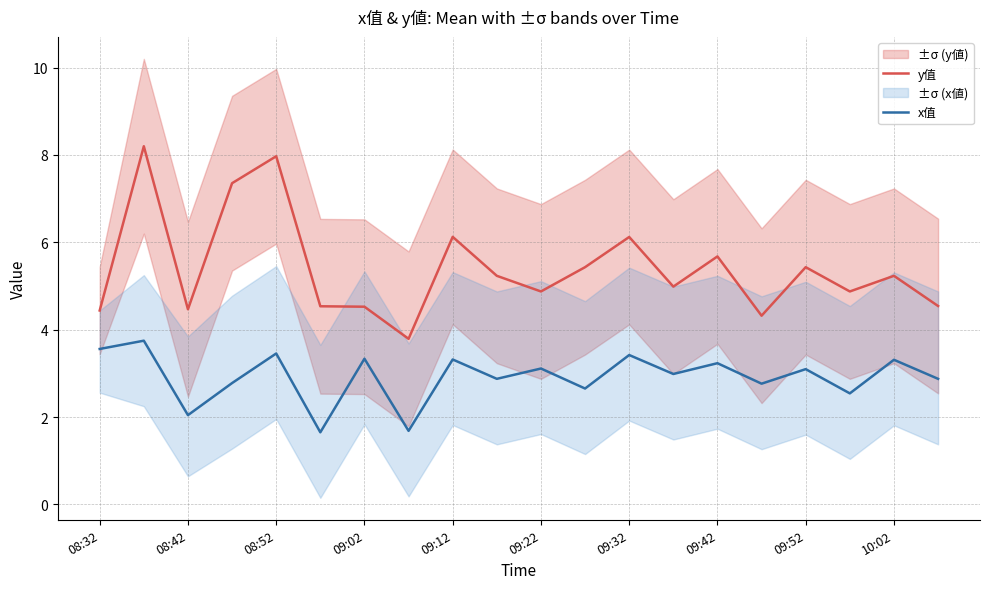

True or false: x值 and y值 intersect in this chart.

False